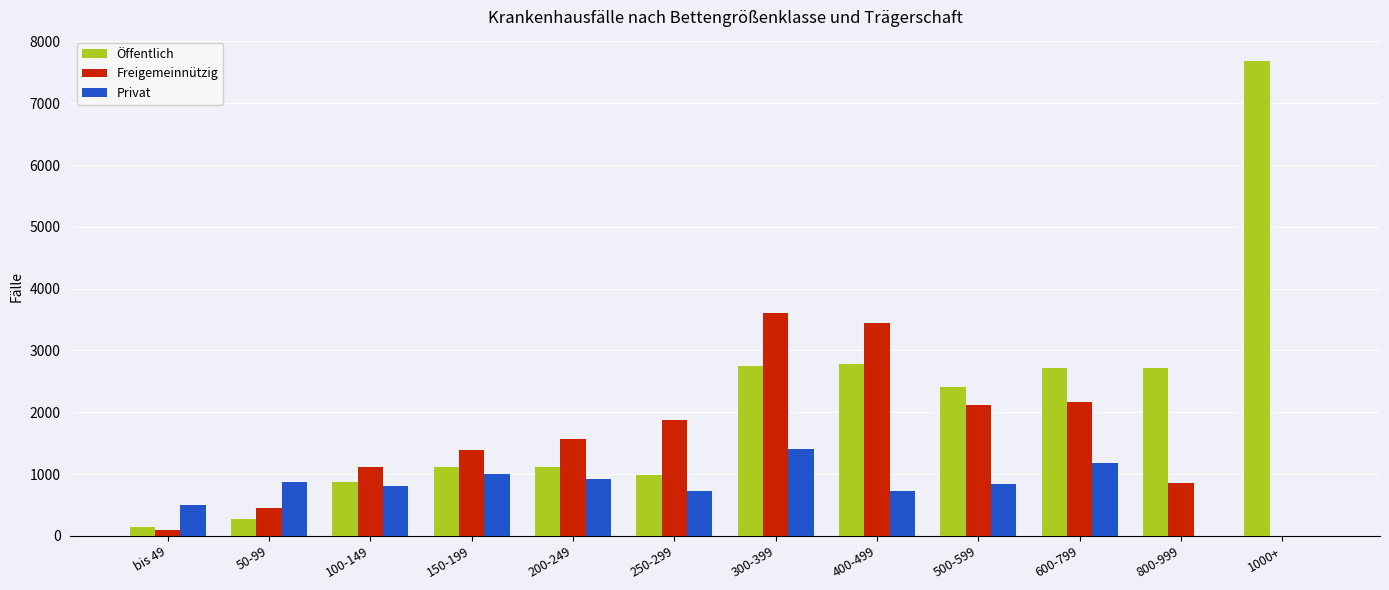

Which series has the largest total across all categories?

Öffentlich